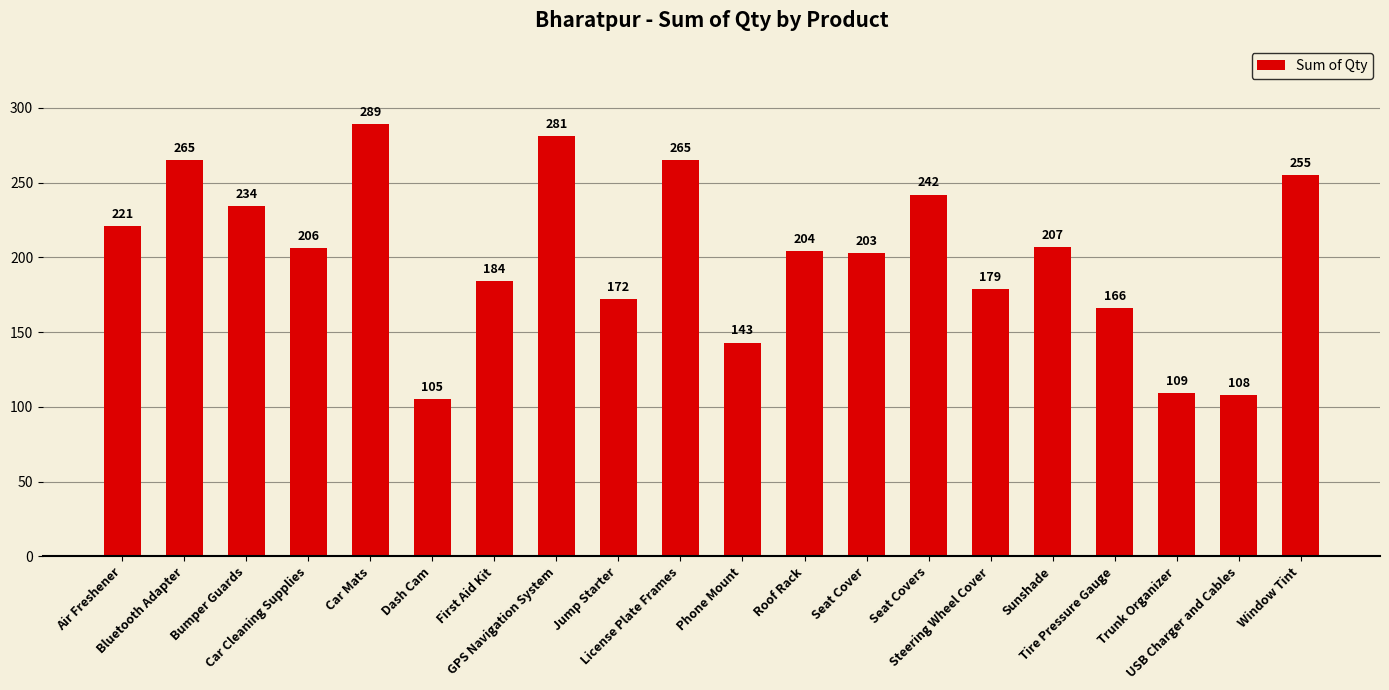

What is the sum of the values at Dash Cam and First Aid Kit?

289